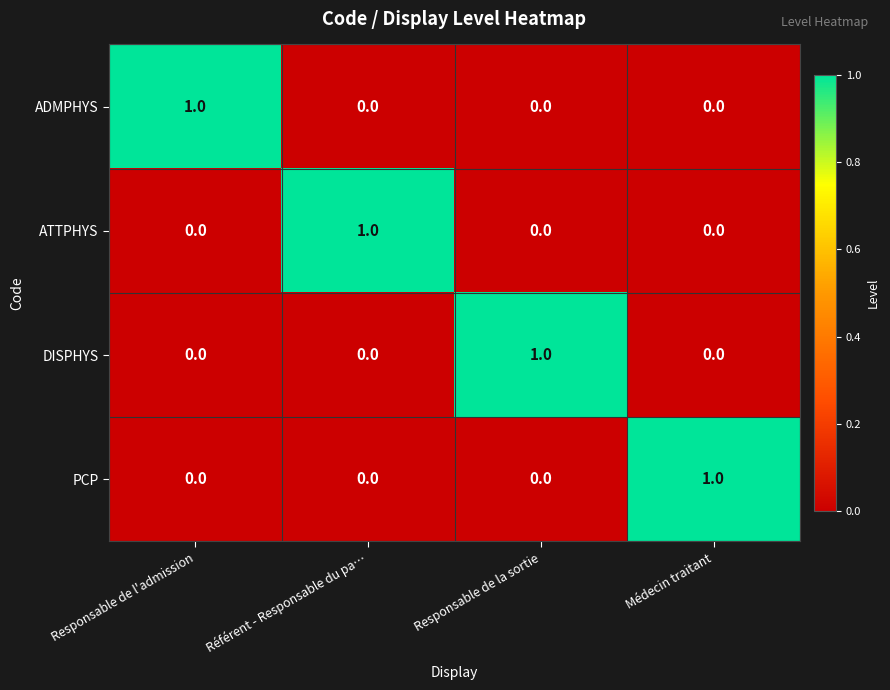

Is it true that ATTPHYS equals 0 at Référent - Responsable du pa…?

False